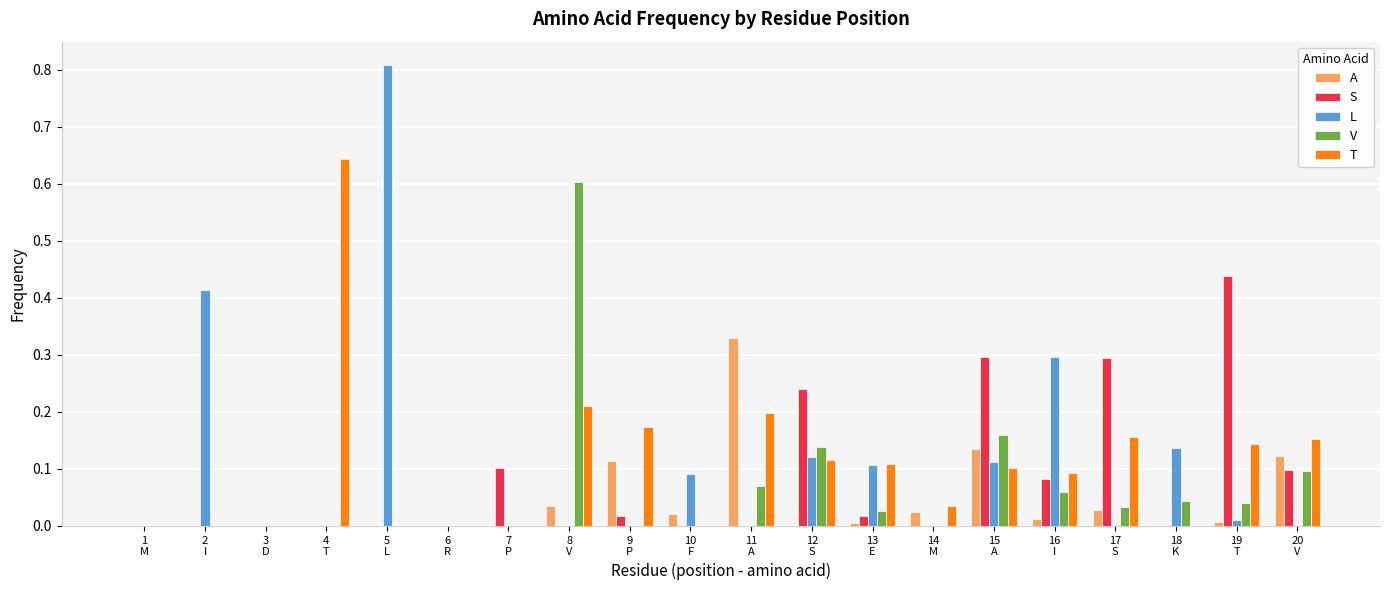

Is the value of L at 17
S greater than the value of V at 16
I?

No